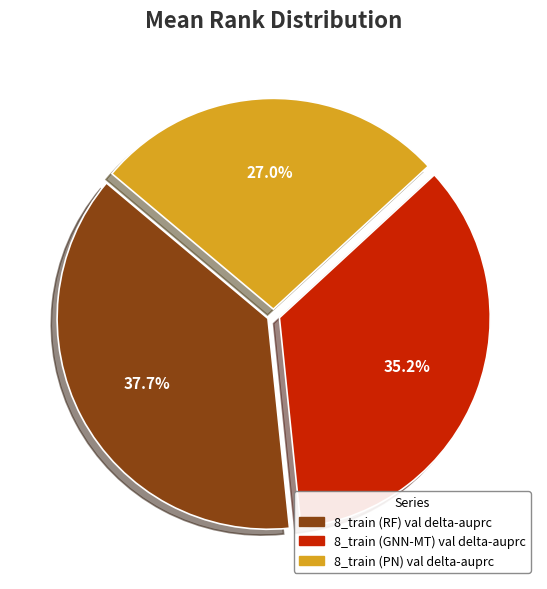

Does any single category account for the majority?

No